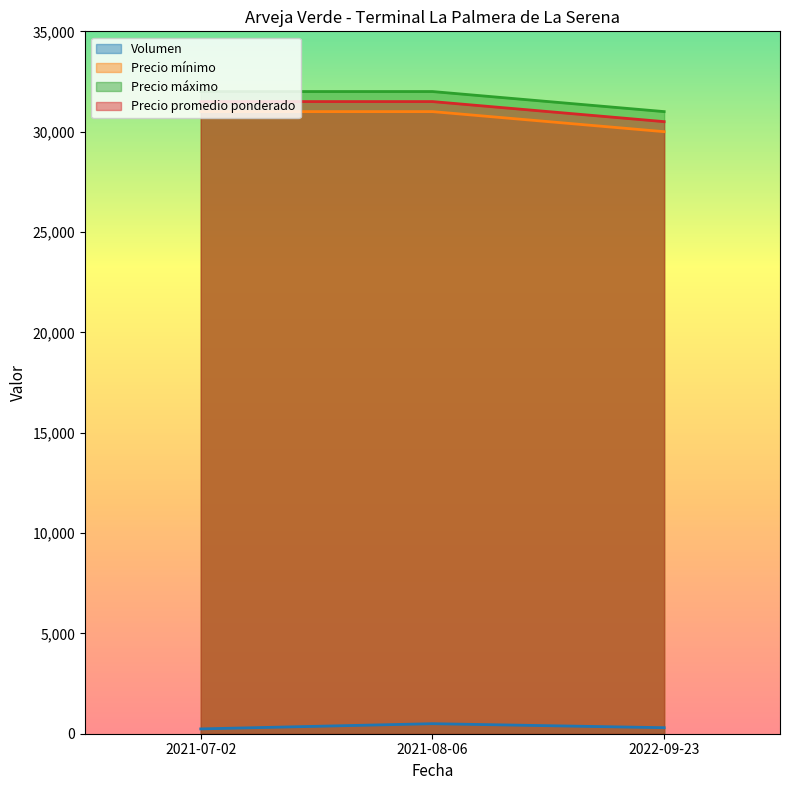

Does the chart display data point markers on the line(s)?

No